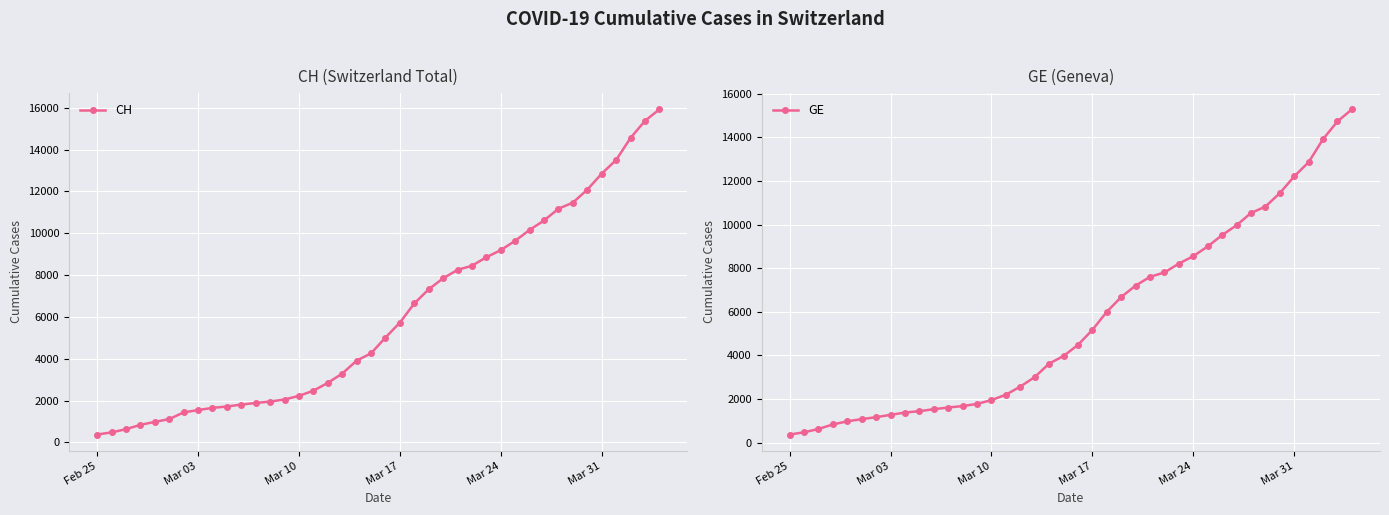

What is the maximum value for CH?

15926